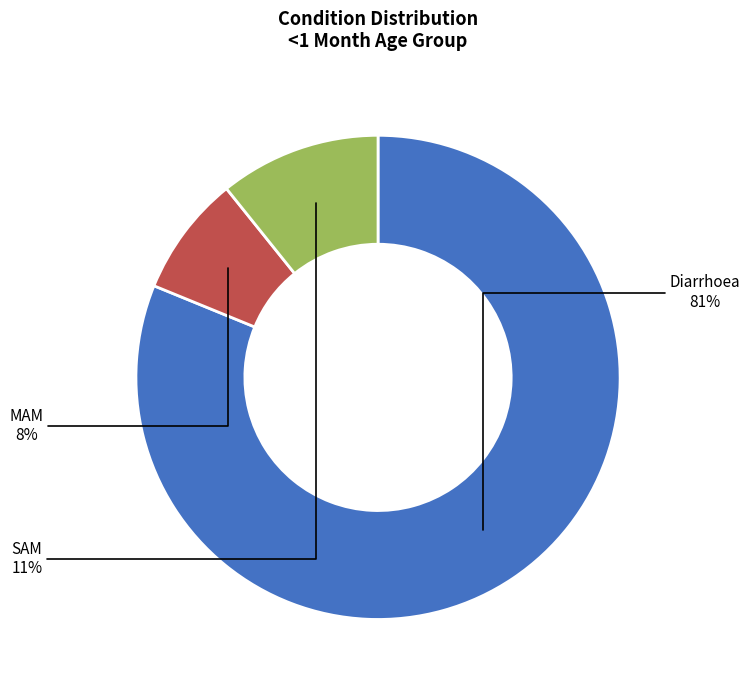

Does SAM account for over 50% of the chart?

No